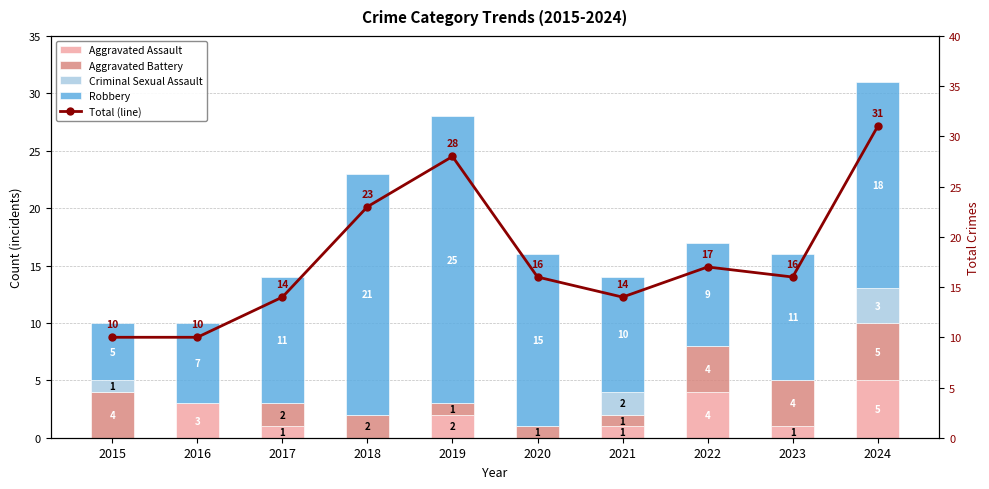

How many groups of bars are there?

10